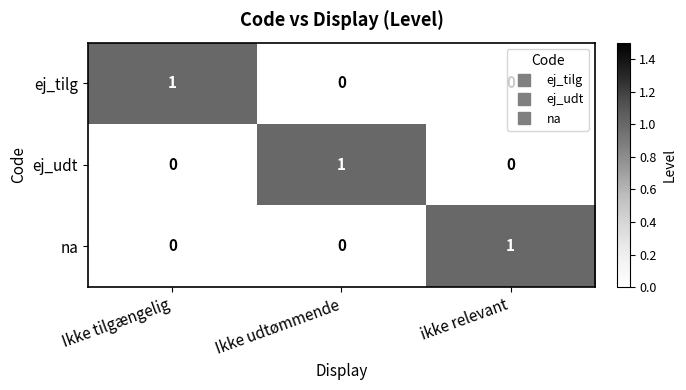

At how many categories does at least one series exceed 0?

3